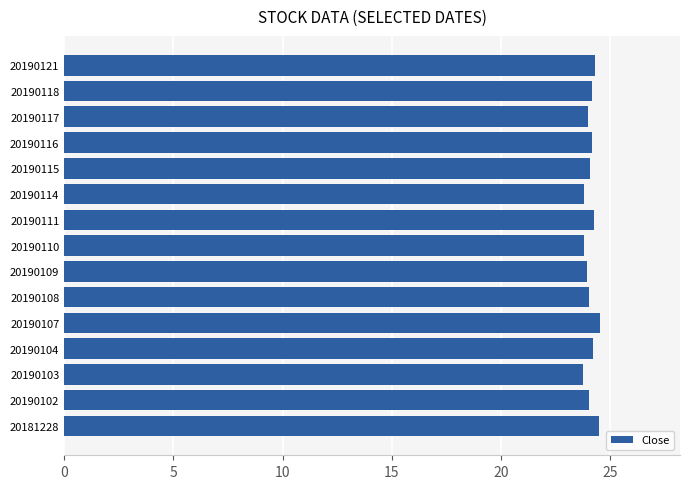

The chart shows a value of 24.1 at 20190118. True or false?

True